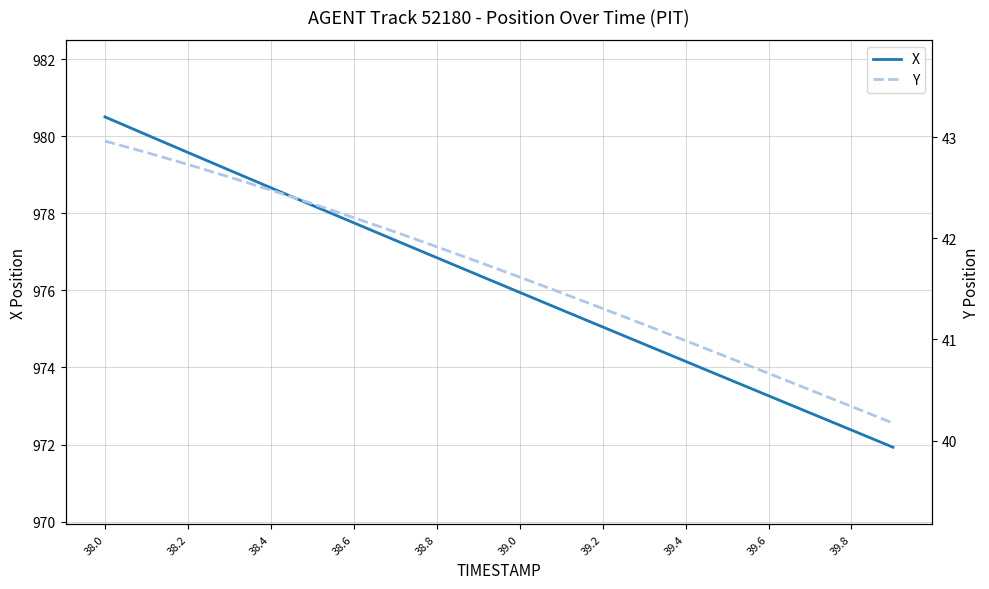

True or false: X has more than 0 interior local peaks.

False